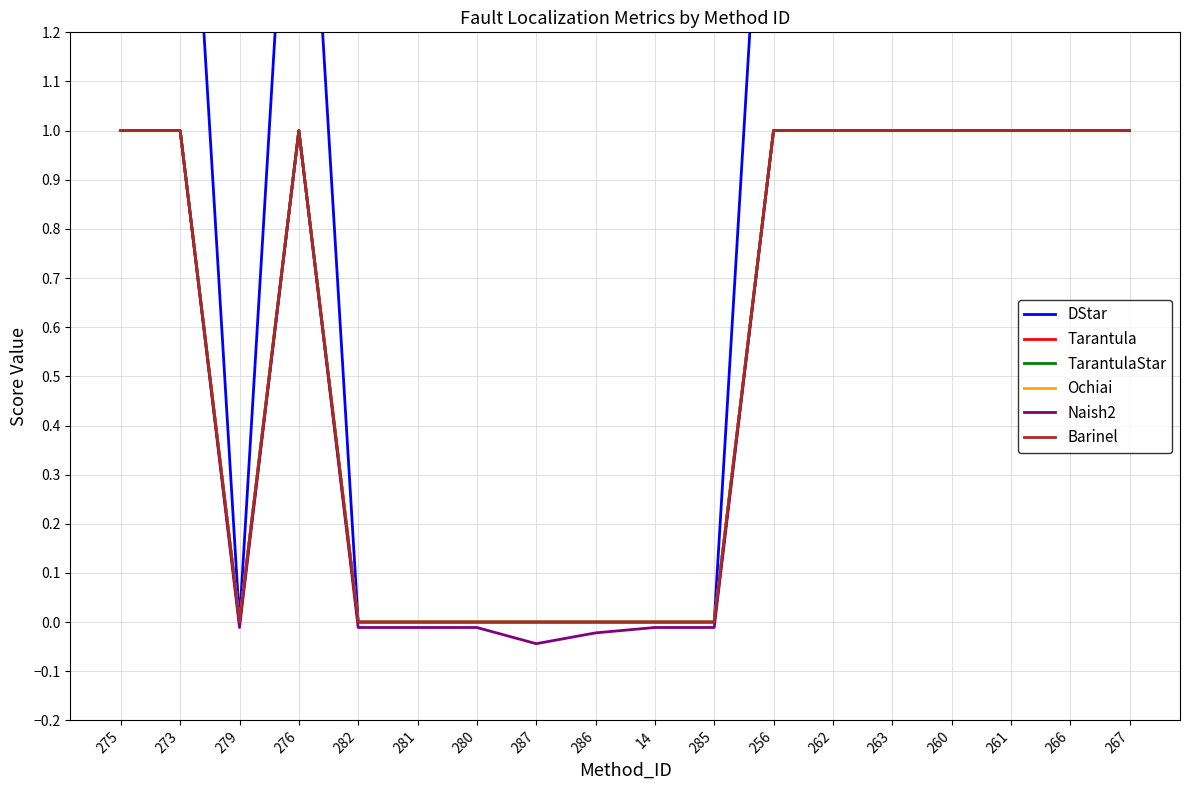

True or false: Tarantula has more than 2 interior local peaks.

False